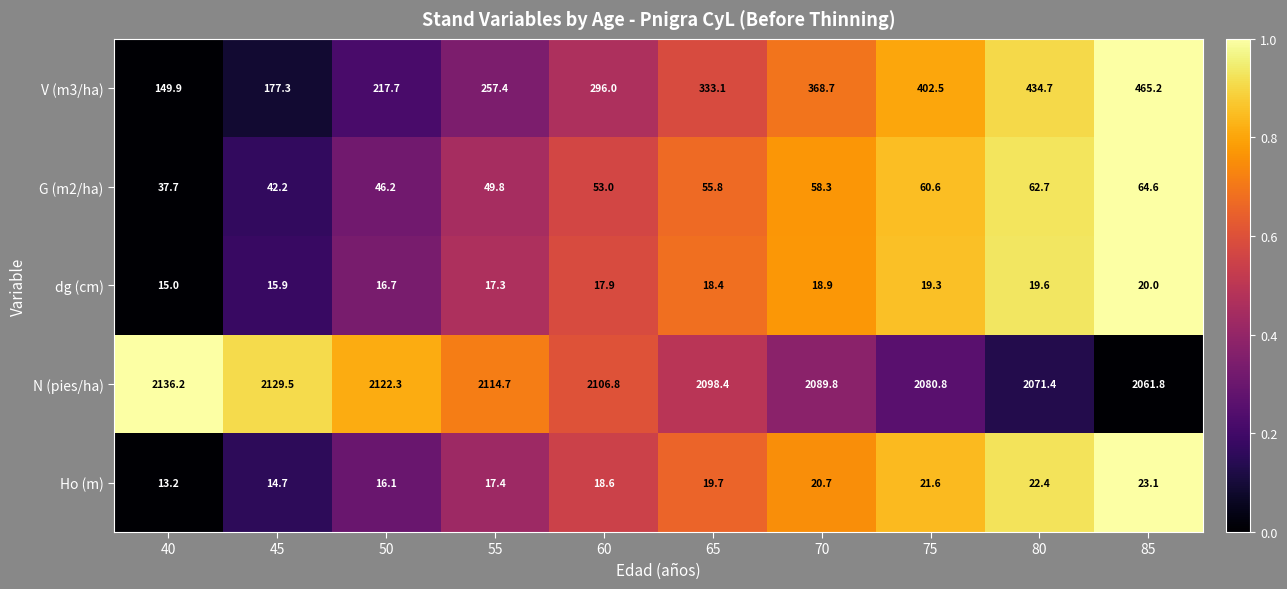

Is the value of dg (cm) at 85 greater than the value of G (m2/ha) at 55?

No